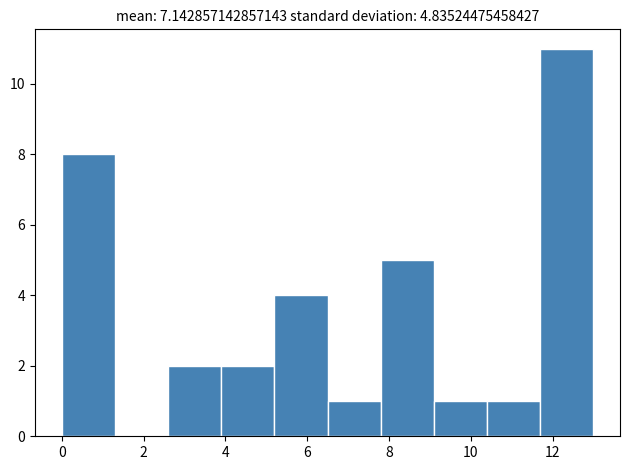

Which range on the x-axis has the tallest bar?

11.7 to 13.0